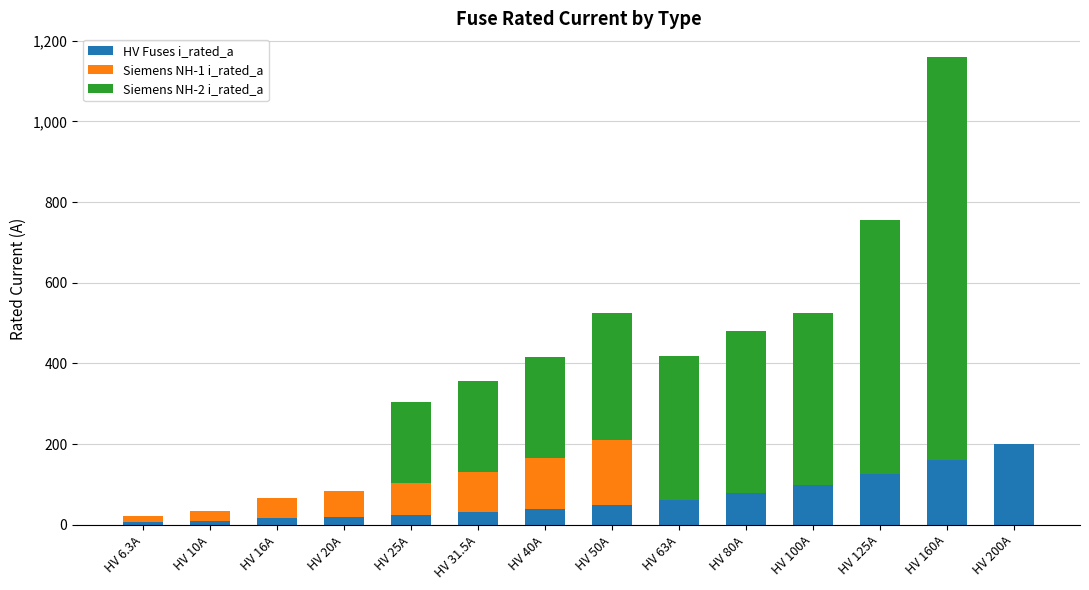

True or false: HV Fuses i_rated_a has a value of 178.8 at HV 100A.

False